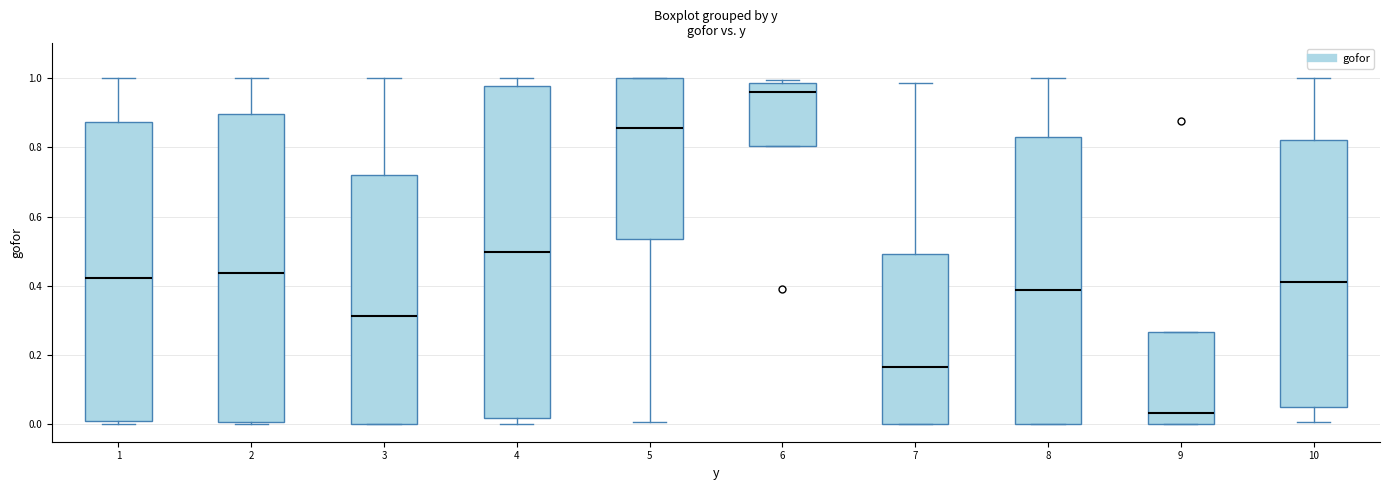

Where is the upper edge of the box at x = 5 on the y-axis? The values are not printed on the chart, so give them approximately, as read against the axis.

1.00